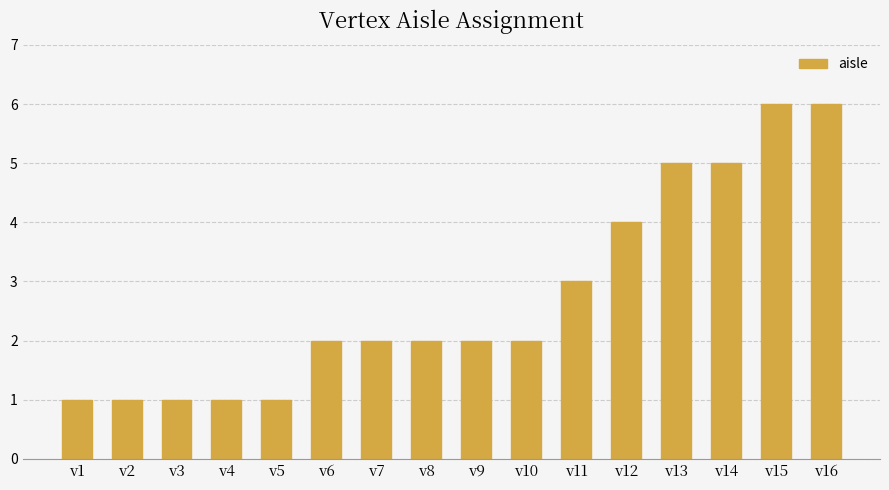

What is the maximum value shown in the chart?

6